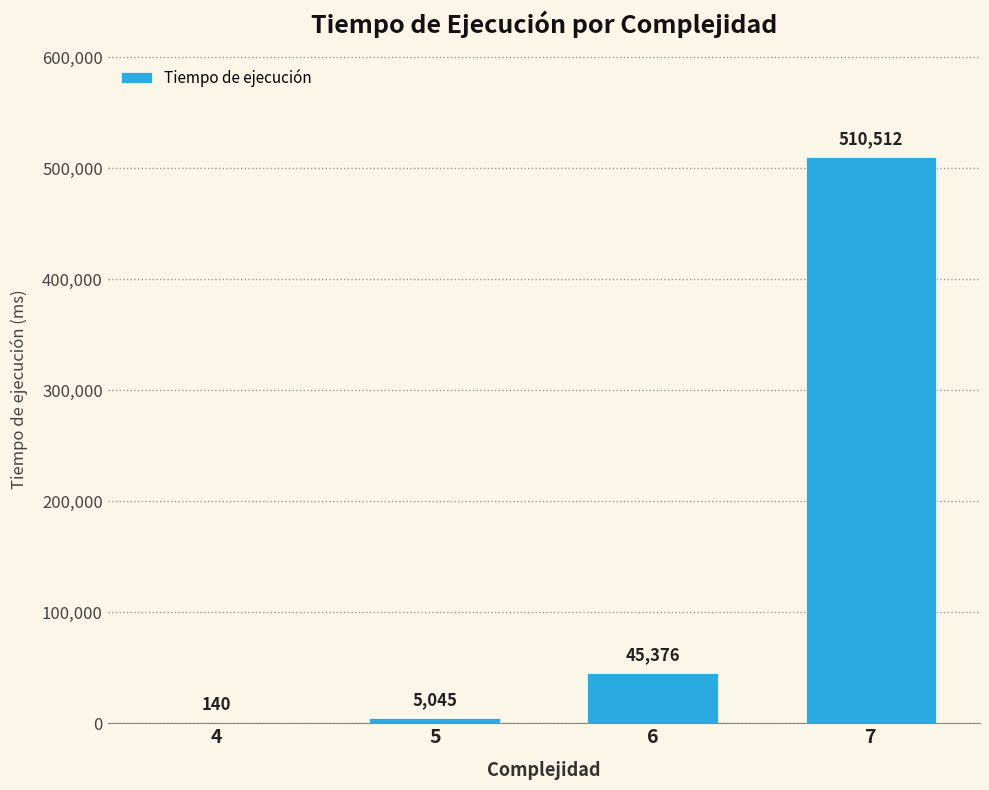

Reading right to left, transcribe all the data shown in this chart.

7=510512	6=45376	5=5045	4=140